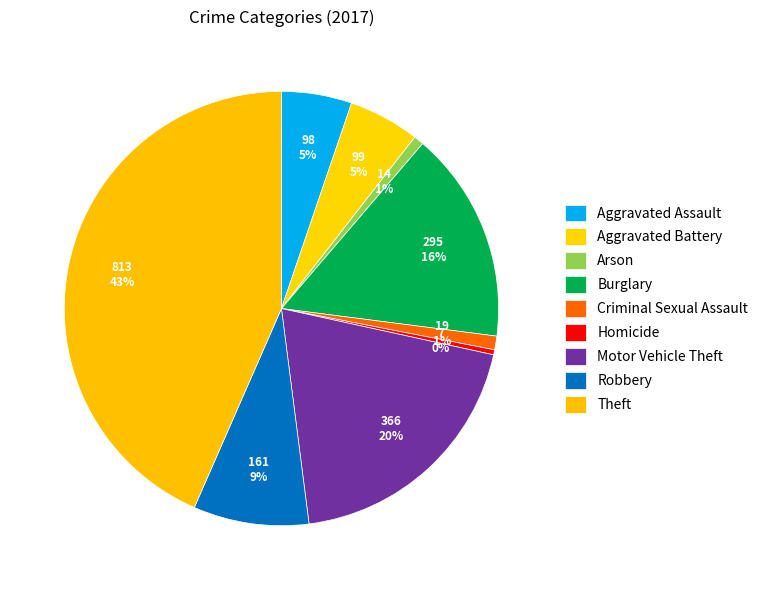

Count the number of slices in the pie.

9